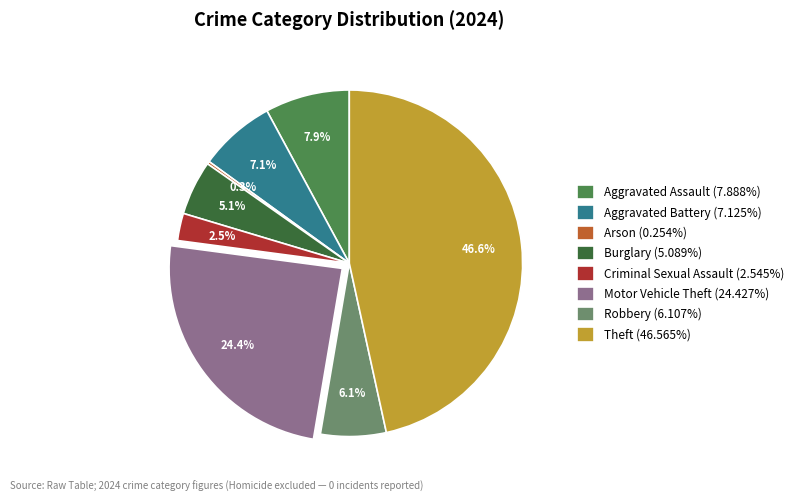

What is the ratio of the value at Robbery (6.107%) to the value at Criminal Sexual Assault (2.545%)?

2.4